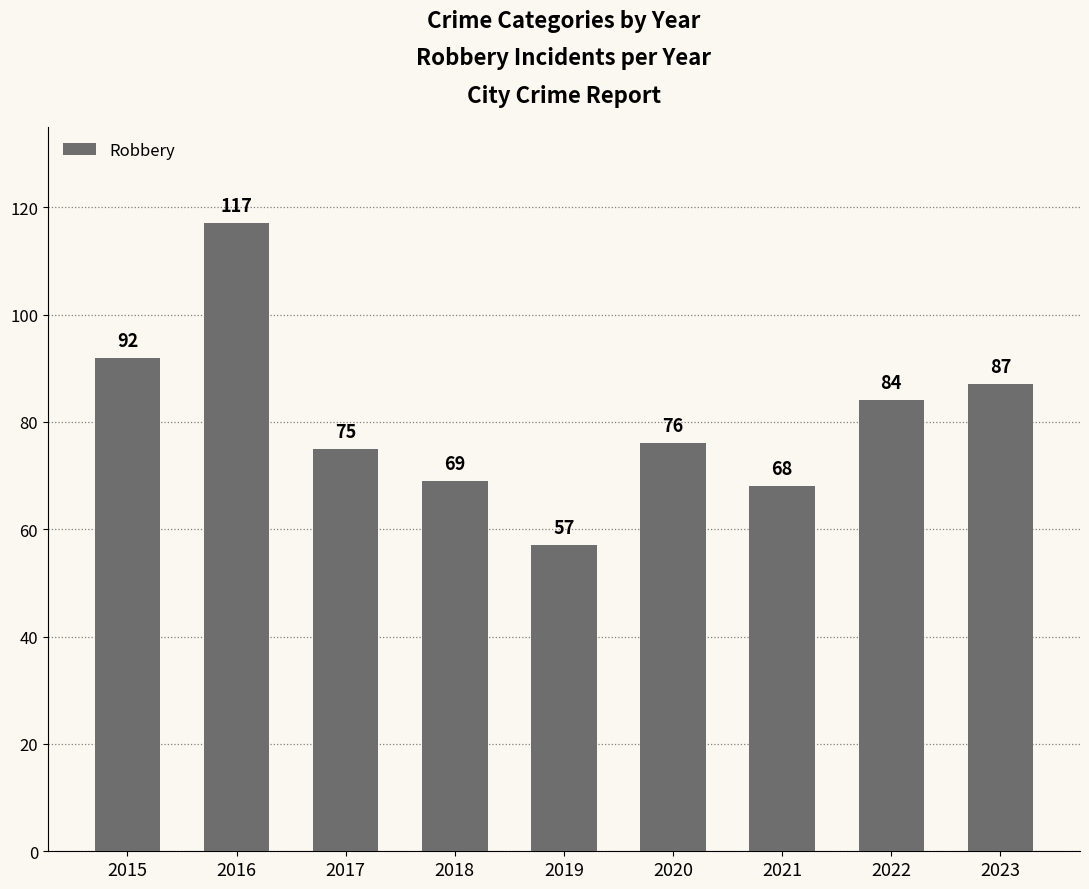

List the labels in order of value, largest first.

2016, 2015, 2023, 2022, 2020, 2017, 2018, 2021, 2019